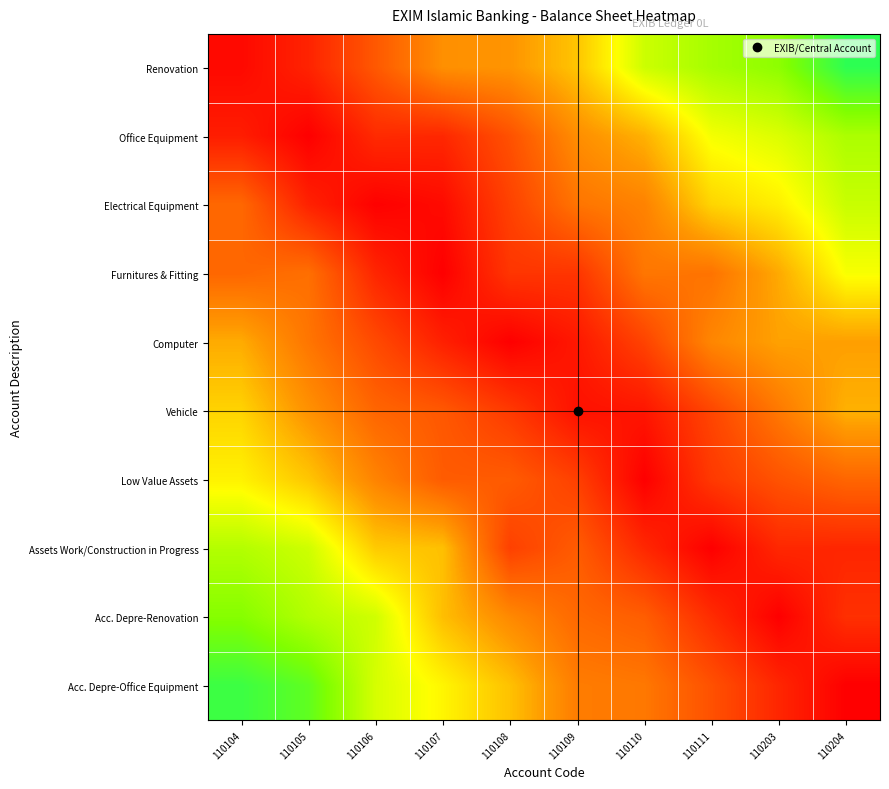

What is the difference between the highest and lowest values at 110104?

0.9